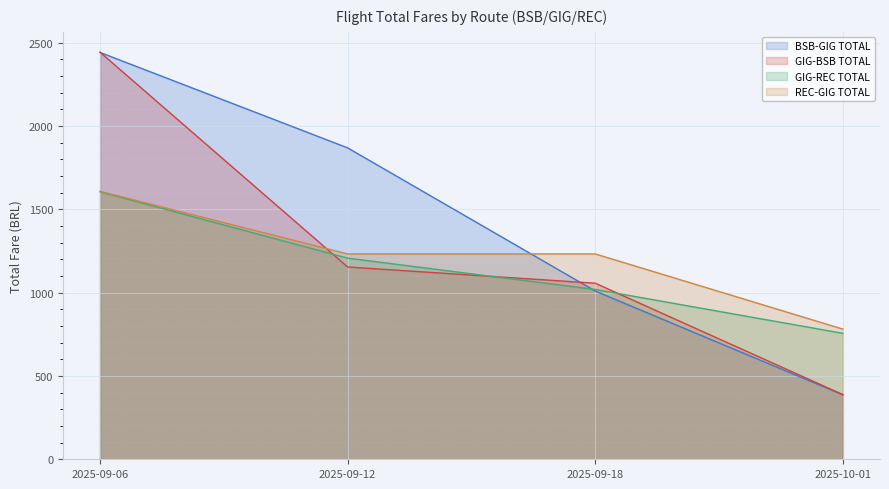

The BSB-GIG TOTAL series shows 639.4 at 2025-09-12. True or false?

False